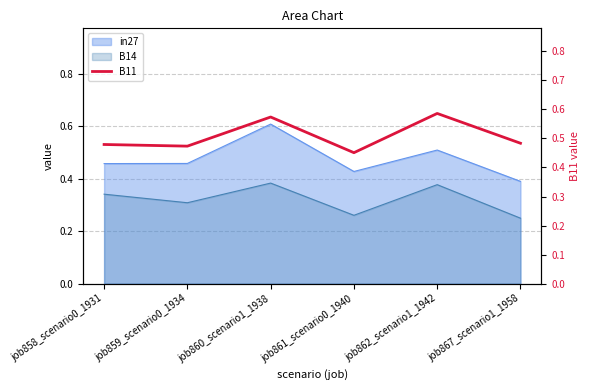

What is the change in value from job861_scenario0_1940 to job862_scenario1_1942?

+0.1